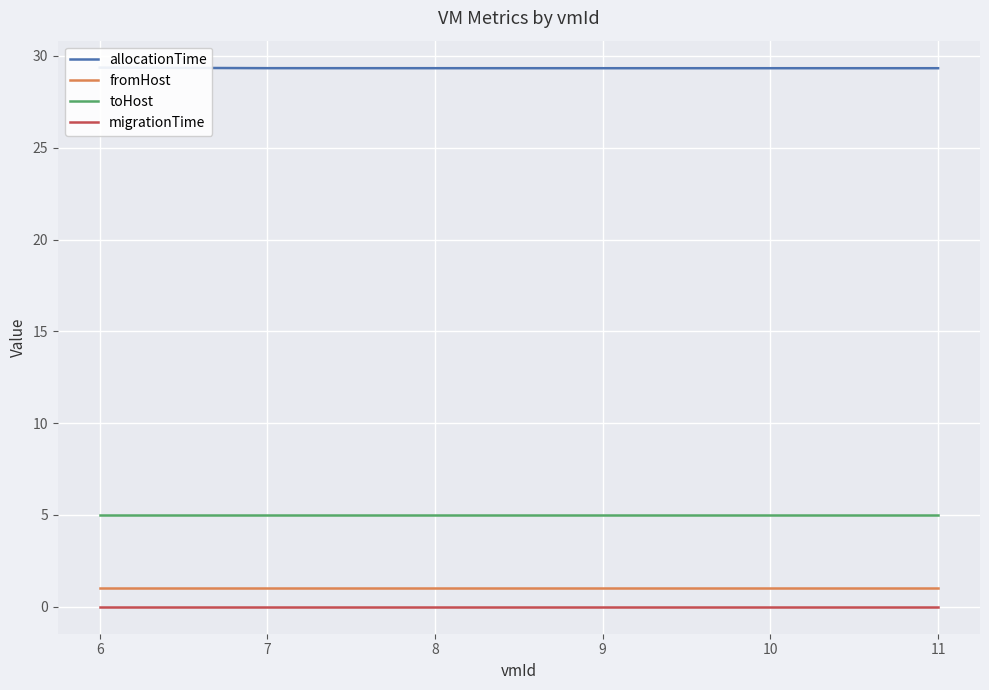

The toHost series shows 8 at 9. True or false?

False